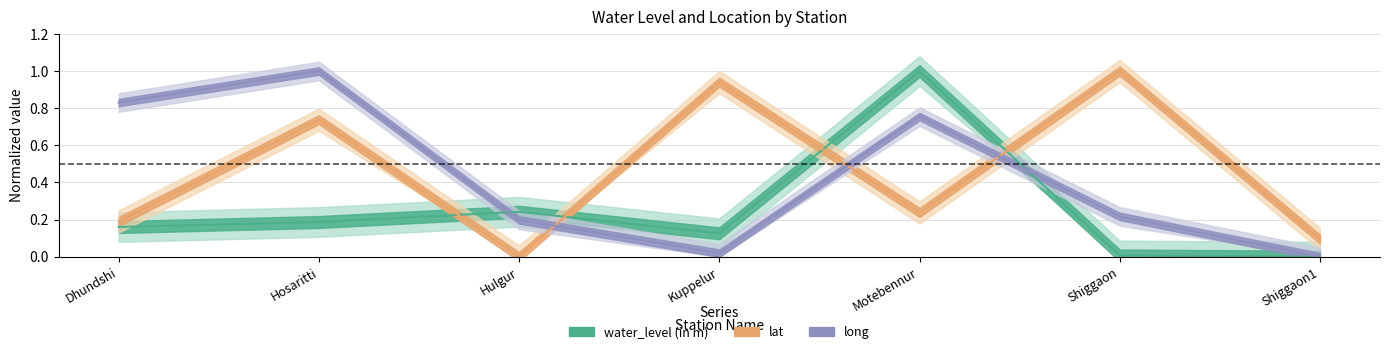

What position from the right is Shiggaon?

2